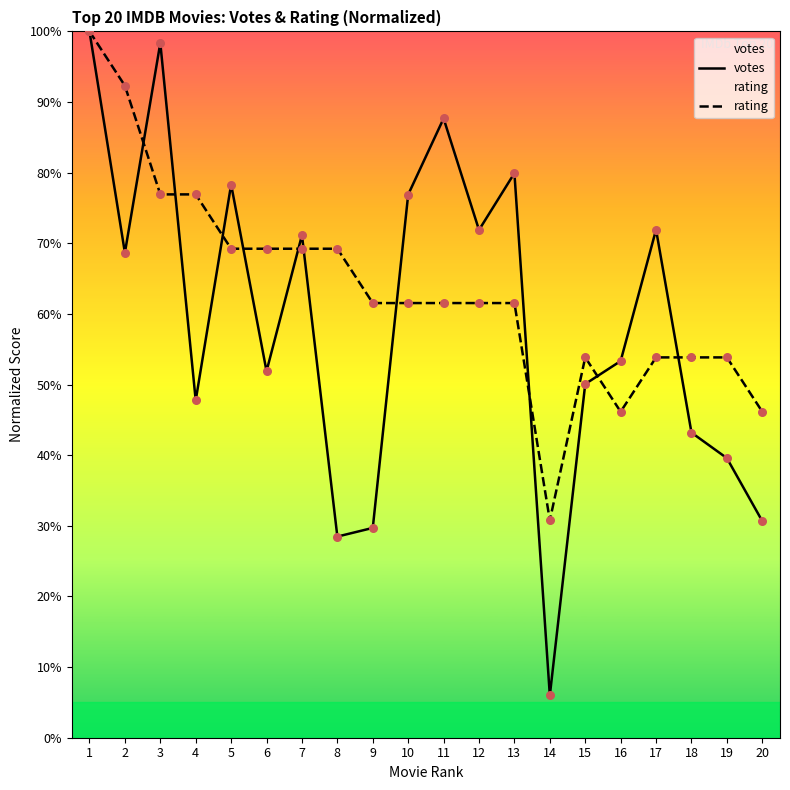

Which series contains the lowest Y value?

votes